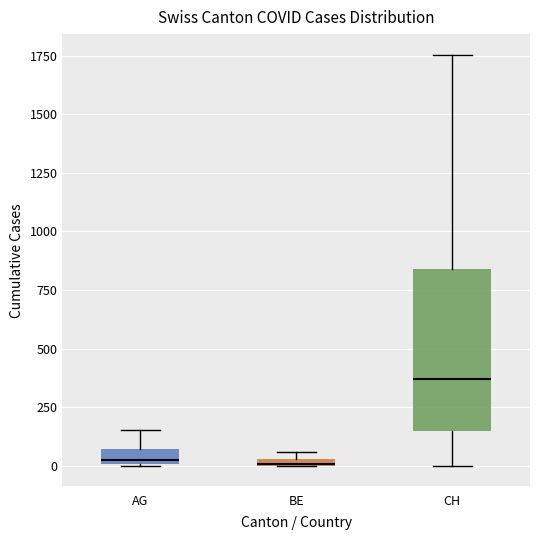

Which box is the tallest, from its lower edge to its upper edge?

CH